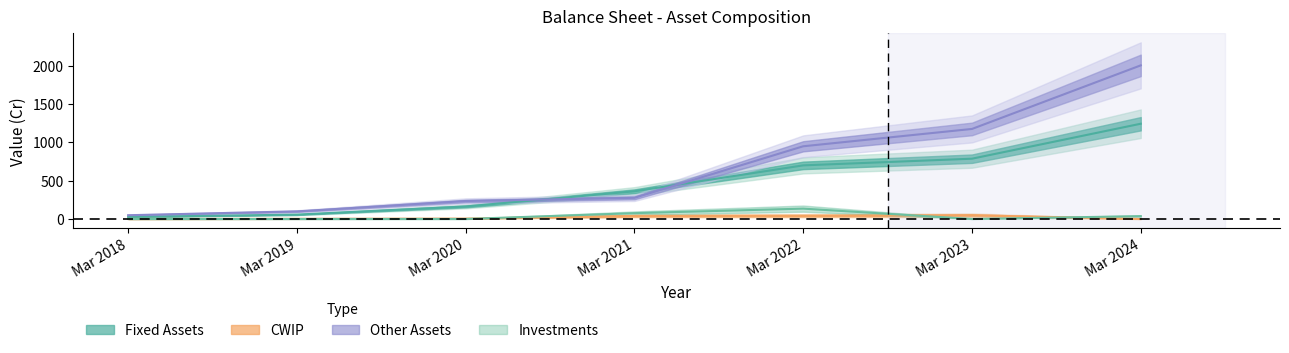

How many lines are shown in the chart?

4